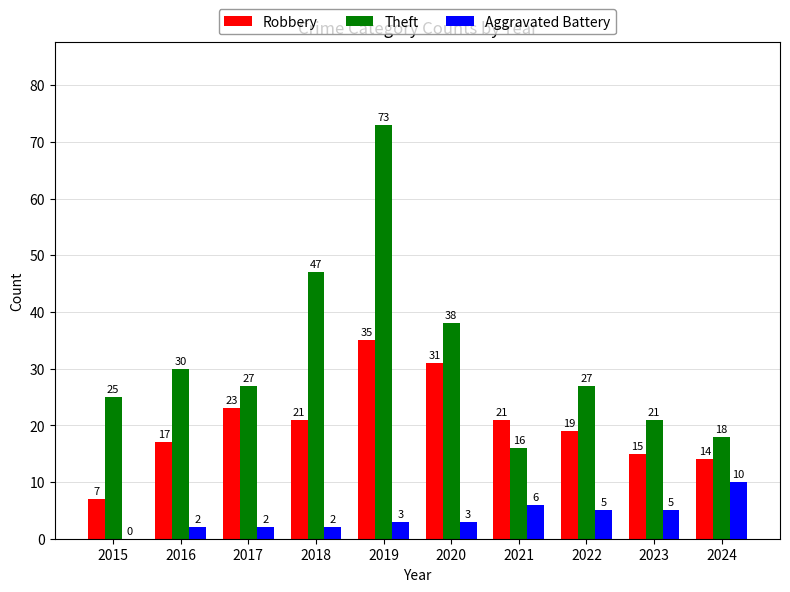

Reading right to left, what are all the values shown in this chart?

Robbery: 2024=14	2023=15	2022=19	2021=21	2020=31	2019=35	2018=21	2017=23	2016=17	2015=7
Theft: 2024=18	2023=21	2022=27	2021=16	2020=38	2019=73	2018=47	2017=27	2016=30	2015=25
Aggravated Battery: 2024=10	2023=5	2022=5	2021=6	2020=3	2019=3	2018=2	2017=2	2016=2	2015=0